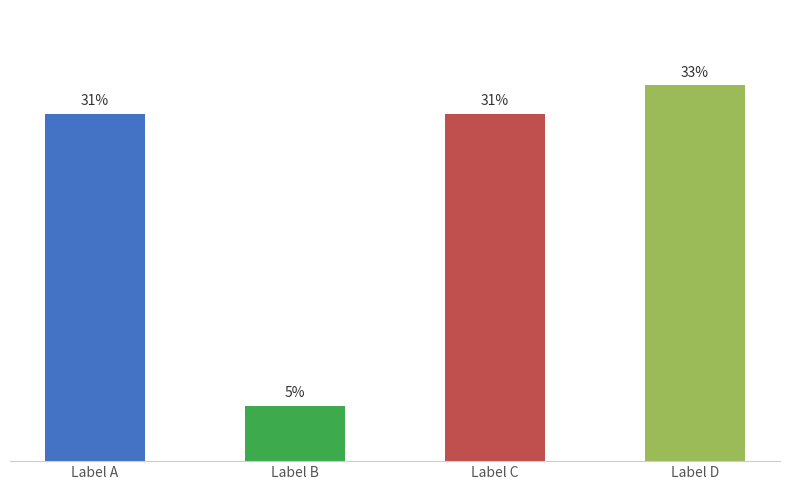

What is the sum of the values at Label A and Label B?

35.8